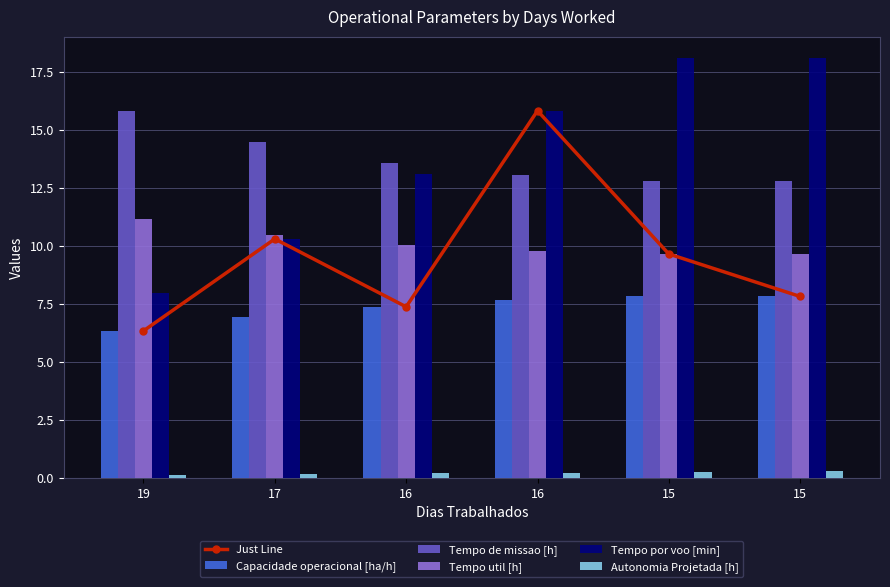

What is the value of the Tempo de missao [h] bar at the 2nd from the left?

14.5